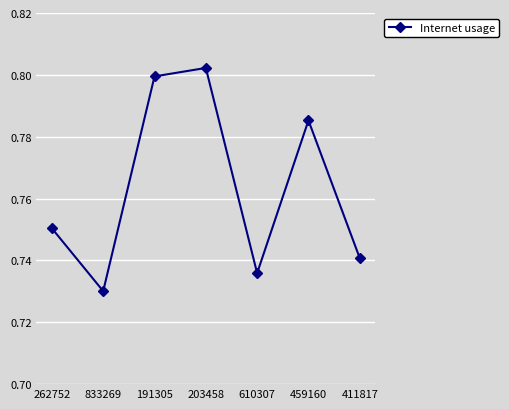

Where is the first local minimum?

833269